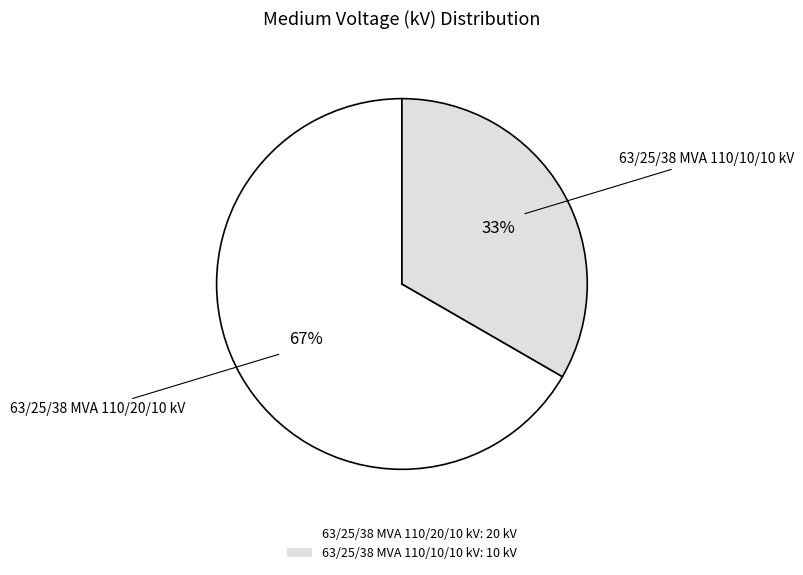

Does any single category account for the majority?

Yes